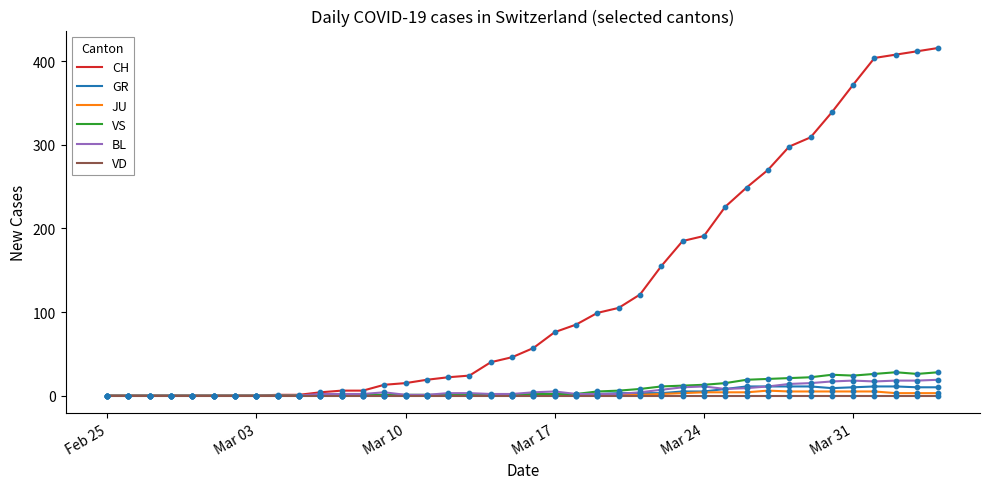

Which series has the largest total across all categories?

CH